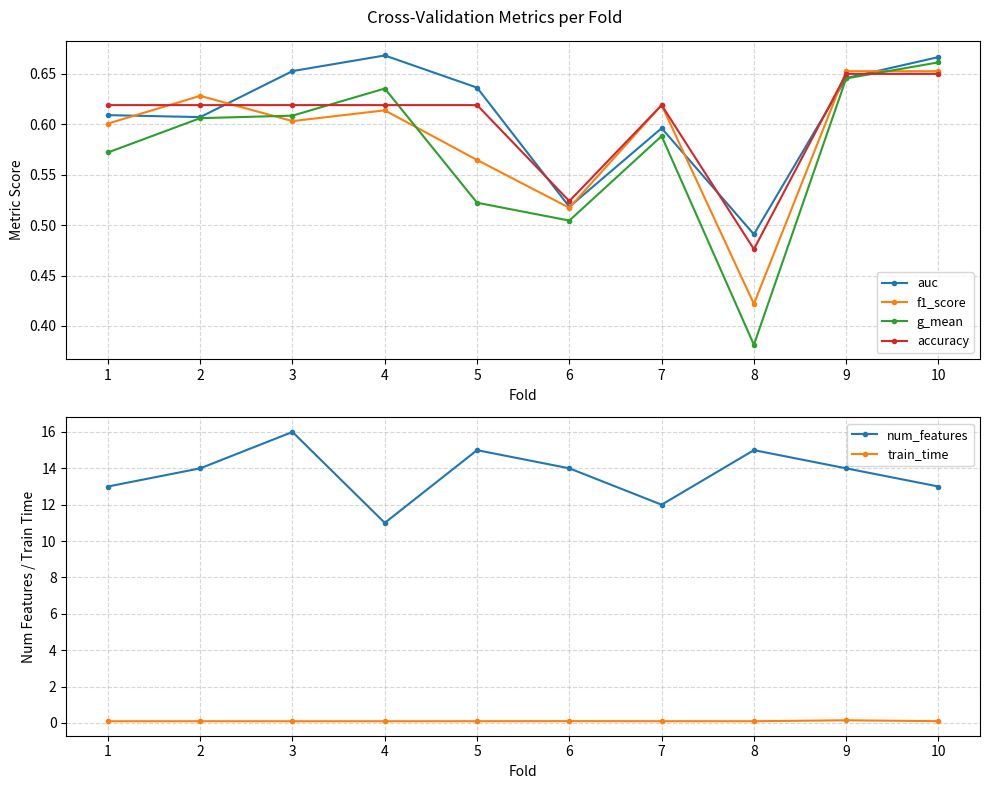

Which series has the largest total across all categories?

num_features